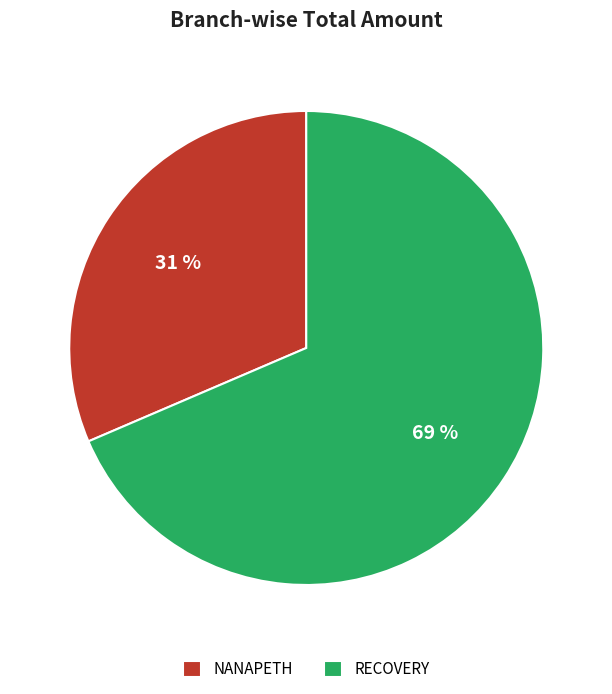

To the nearest percent, what portion does NANAPETH represent?

31%